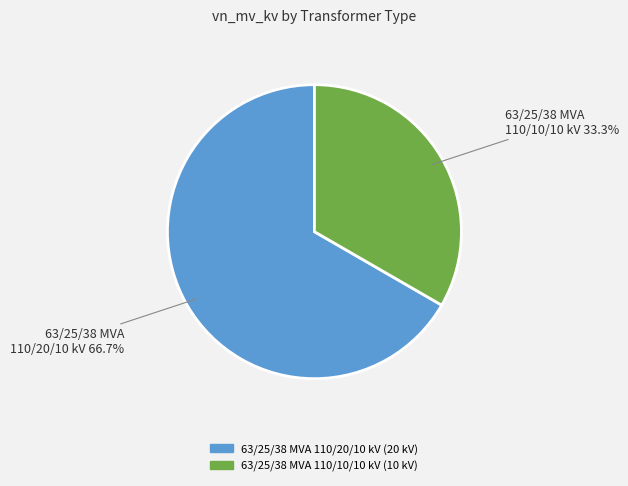

Rank the categories by value from lowest to highest.

63/25/38 MVA 110/10/10 kV, 63/25/38 MVA 110/20/10 kV